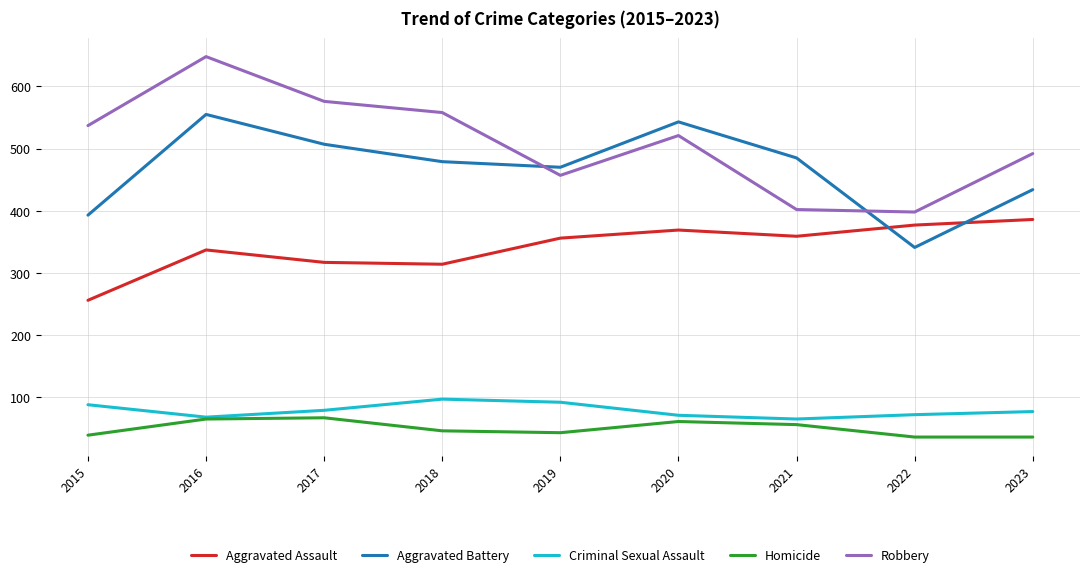

The Aggravated Assault series shows 369 at 2020. True or false?

True